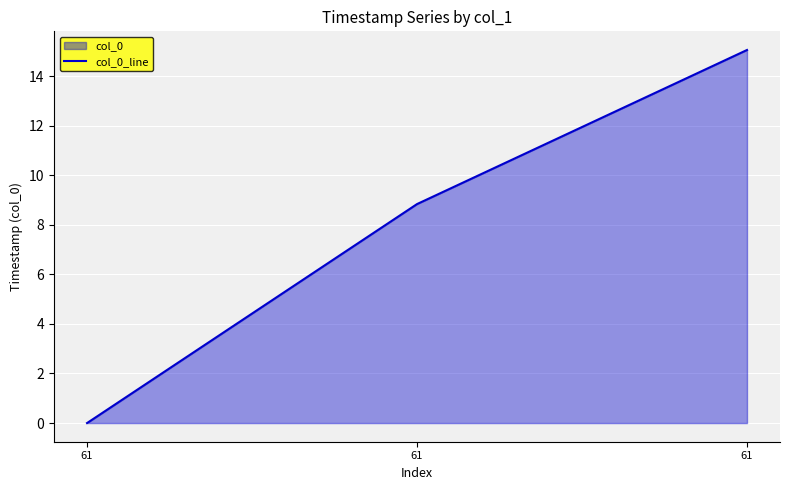

Is it true that the value at 61 is 8.3?

False